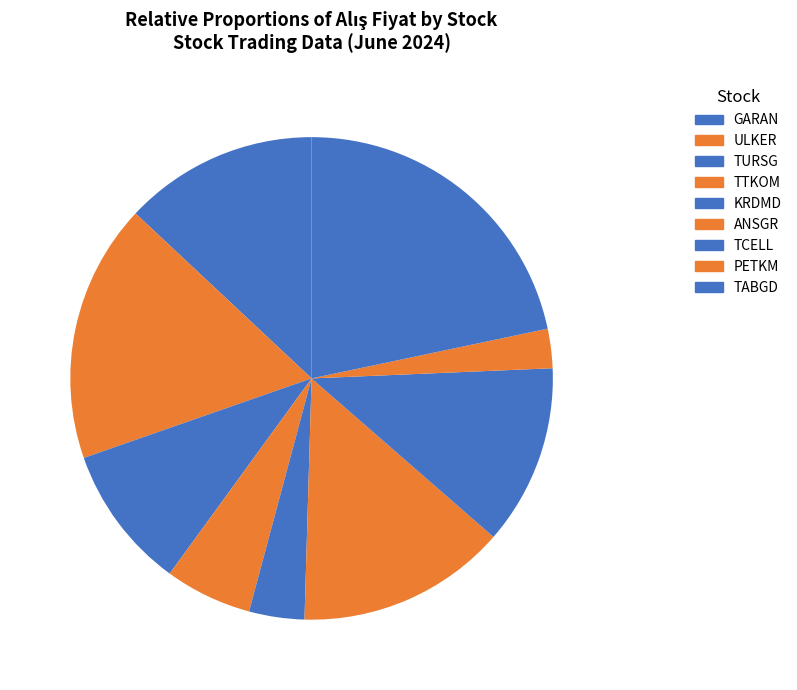

Which slice is the smallest?

PETKM